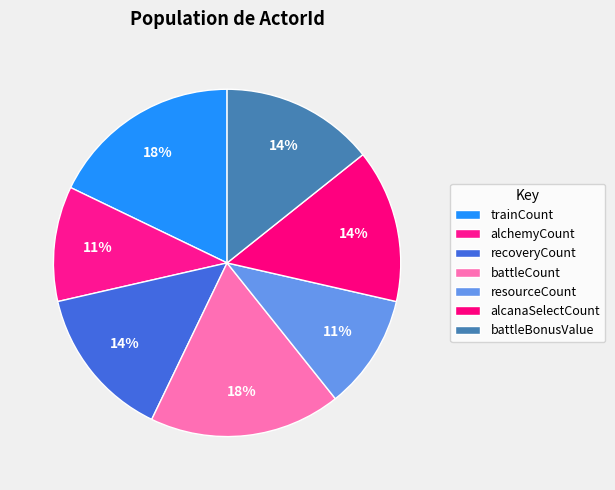

Is it true that battleBonusValue is 21% of the pie?

False